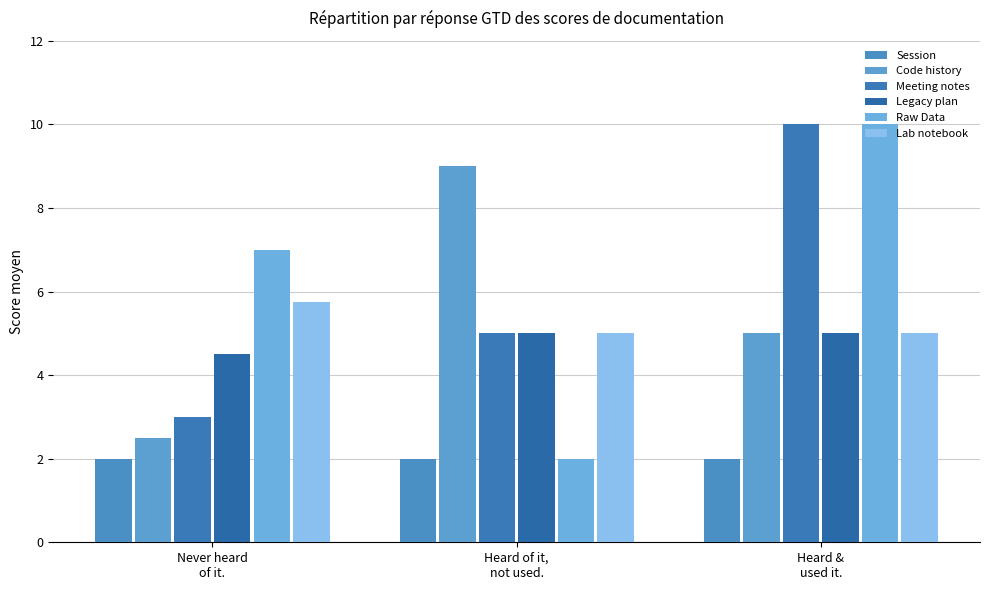

Is the value of Meeting notes at Never heard
of it. greater than the value of Session at Heard of it,
not used.?

Yes